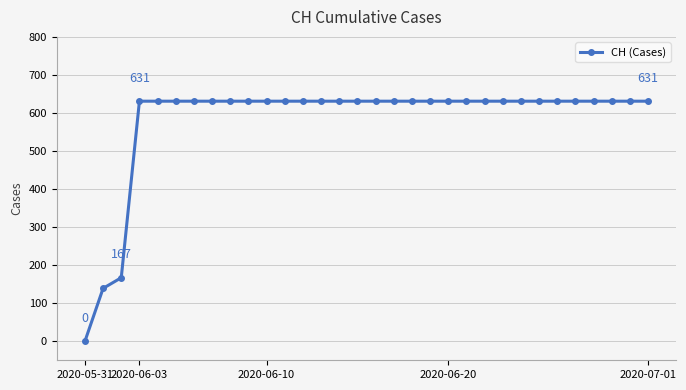

What is the value of the 27th point from the left?

631